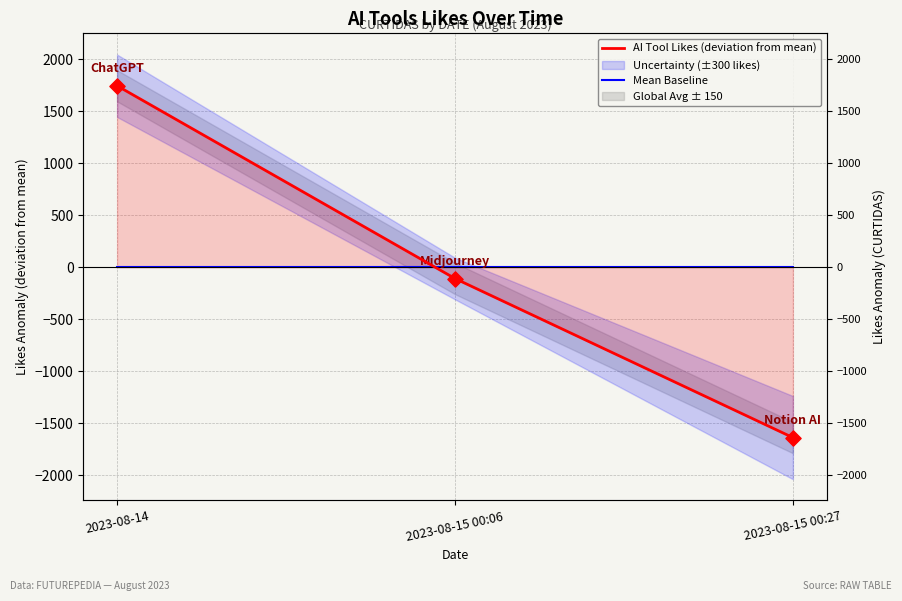

What is the total value across all series at 2023-08-14?

1745